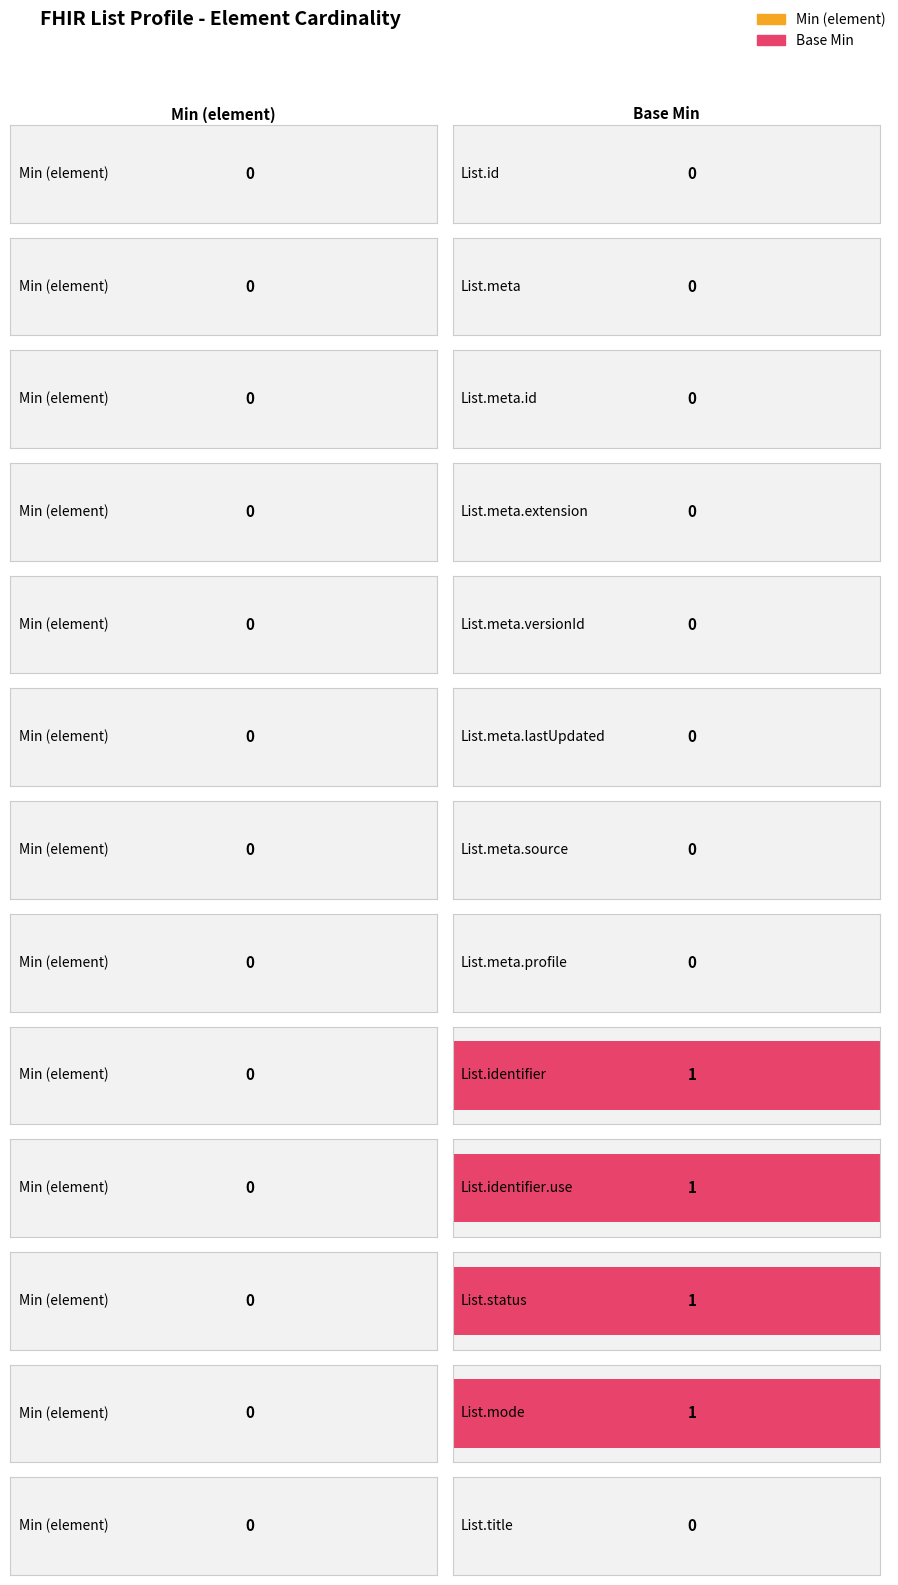

Which series has the largest total across all categories?

Base Min